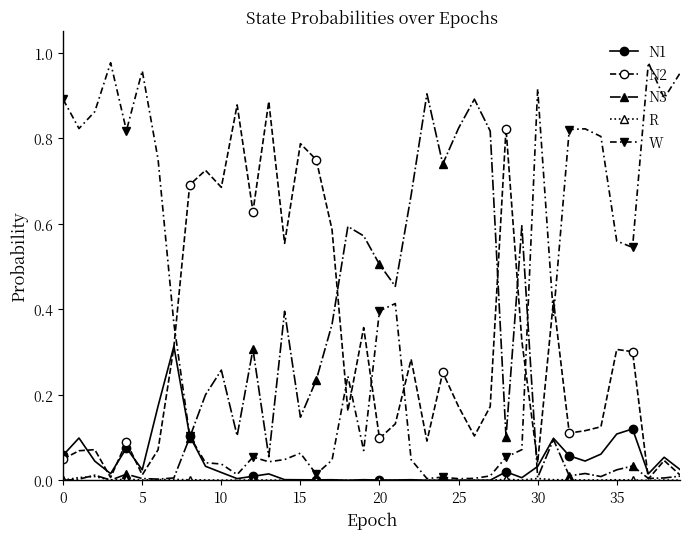

Which series has the widest spread of values?

W